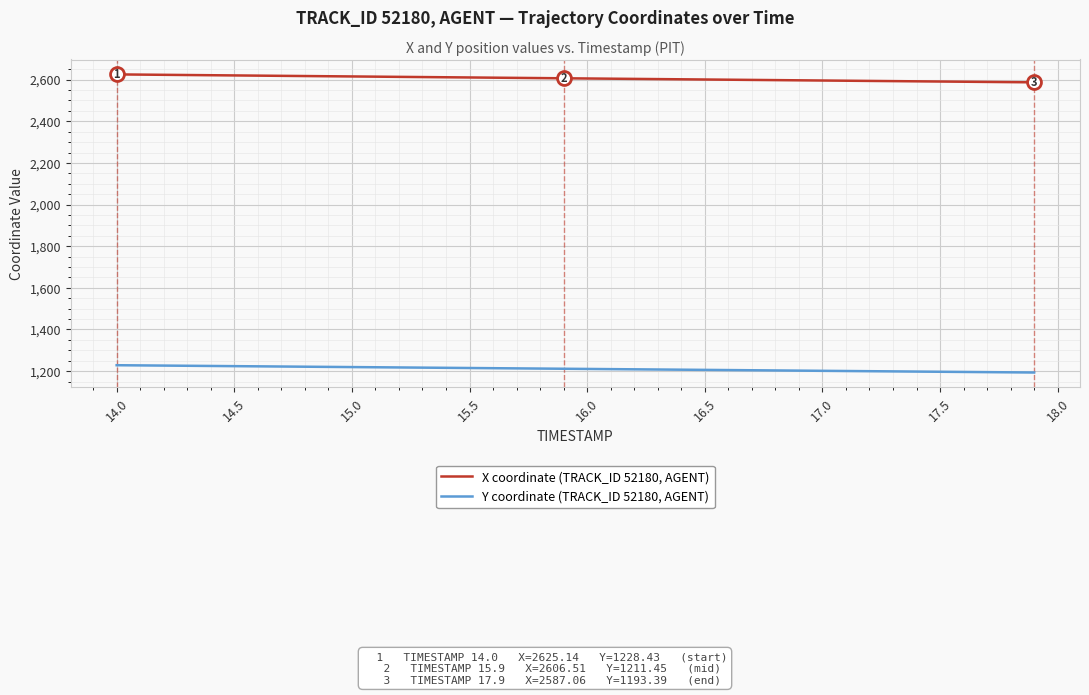

Which series has the largest total across all categories?

X coordinate (TRACK_ID 52180, AGENT)